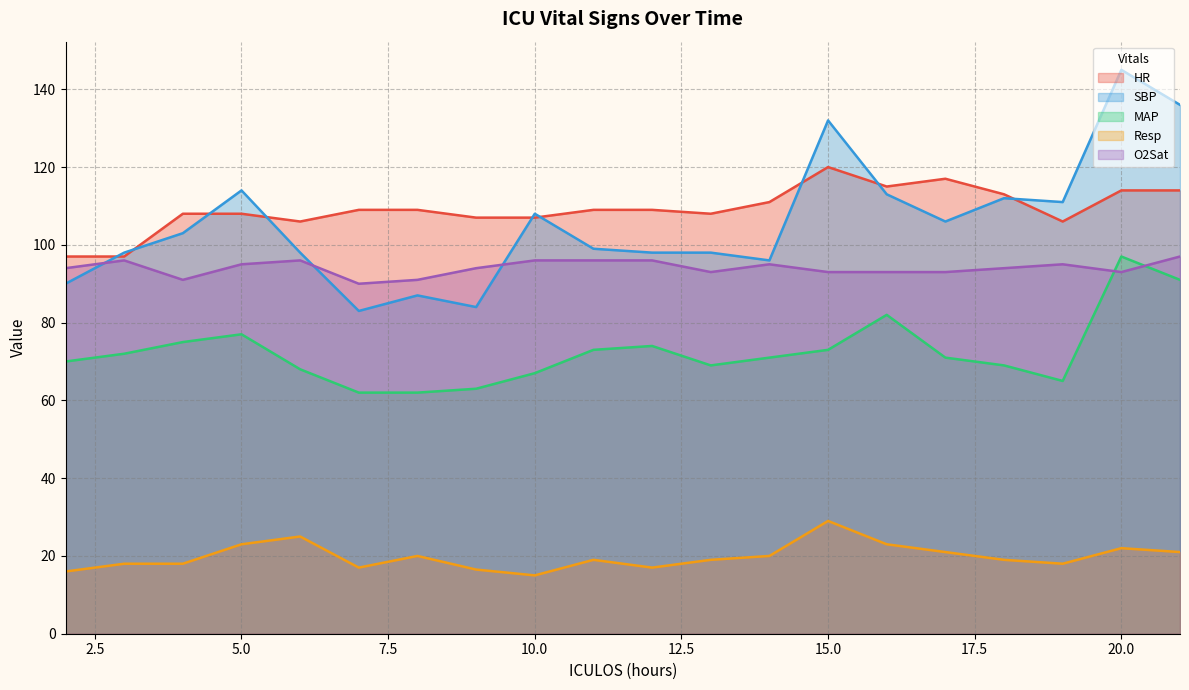

What is the value of the O2Sat point at the 6th from the left?

90.0